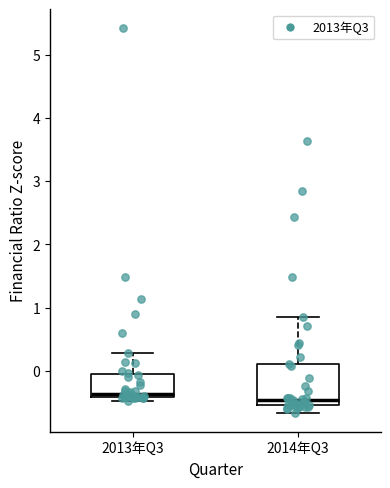

Where does the upper whisker of the box for 2014年Q3 end on the y-axis? The values are not printed on the chart, so give them approximately, as read against the axis.

0.9